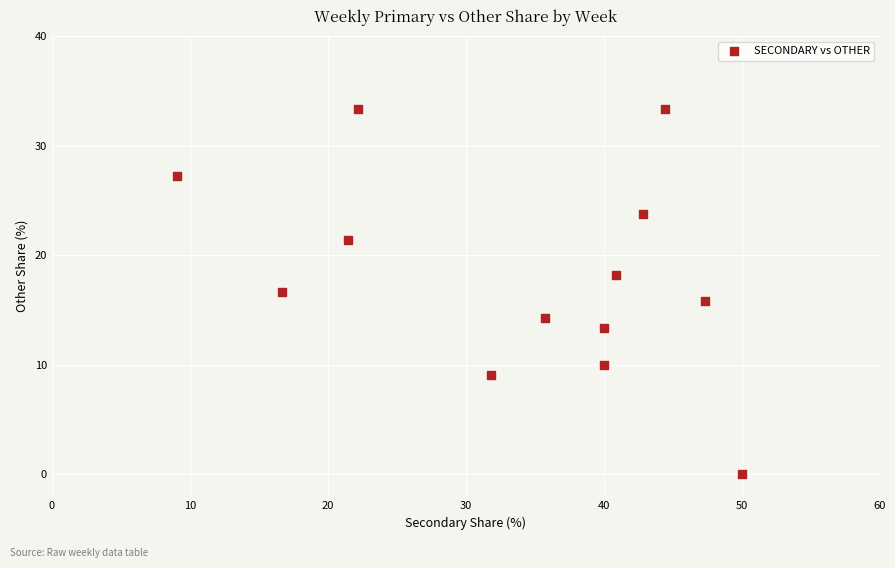

Count the number of points in this scatter plot.

13